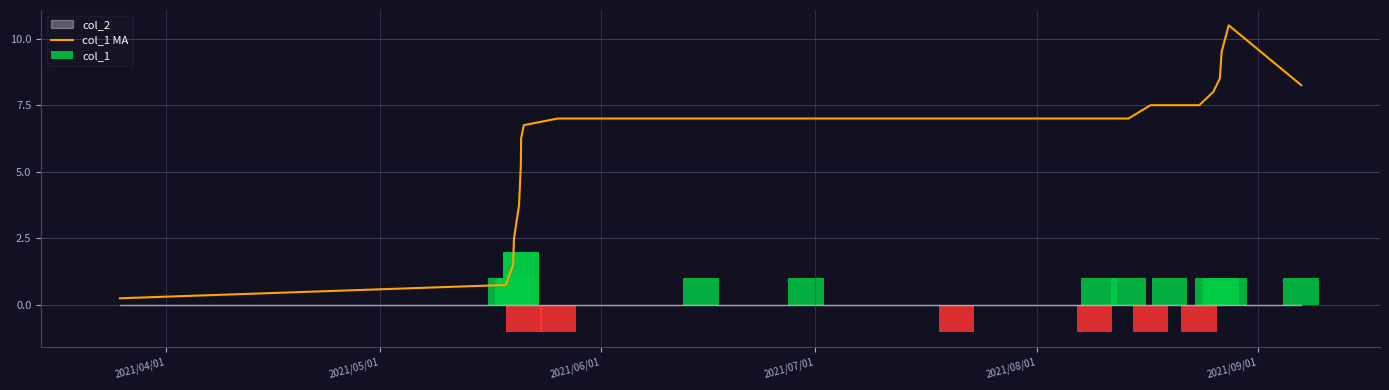

Between 2021/05/01 and 2021/08/01, which is larger?

2021/08/01